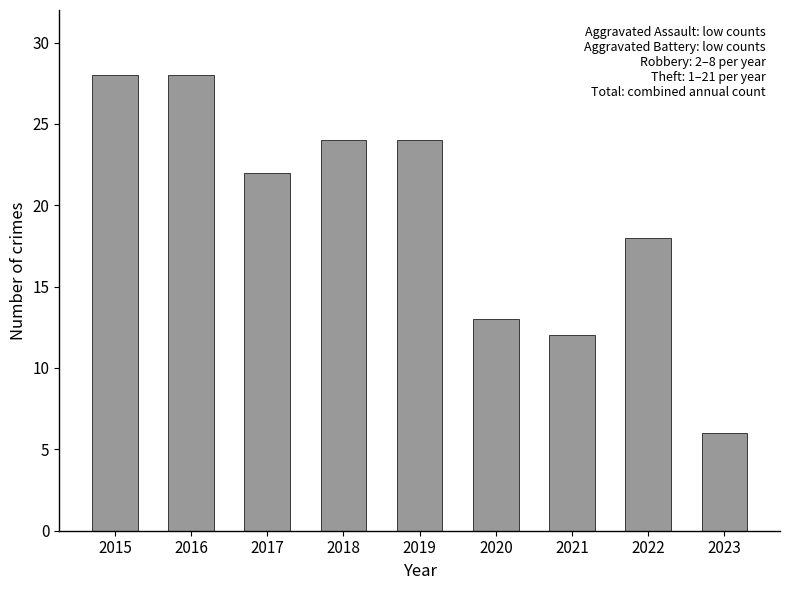

Where is the data nearest to the value 17?

2022